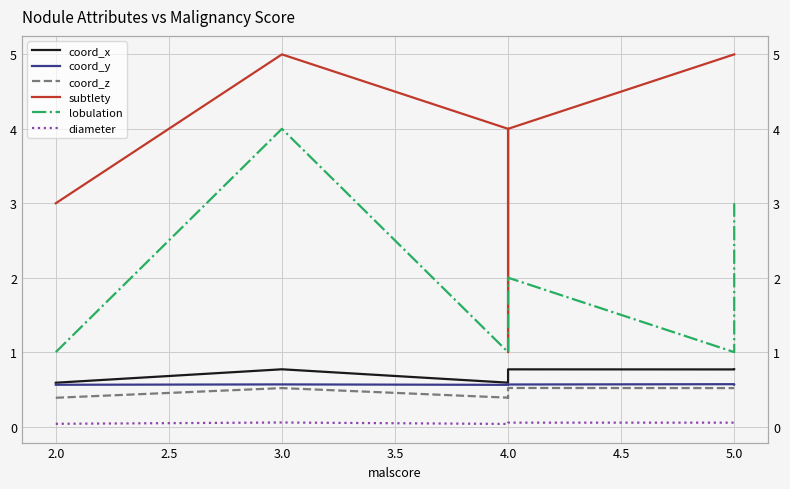

Rank the series by their maximum value, from highest to lowest.

subtlety, lobulation, coord_x, coord_y, coord_z, diameter